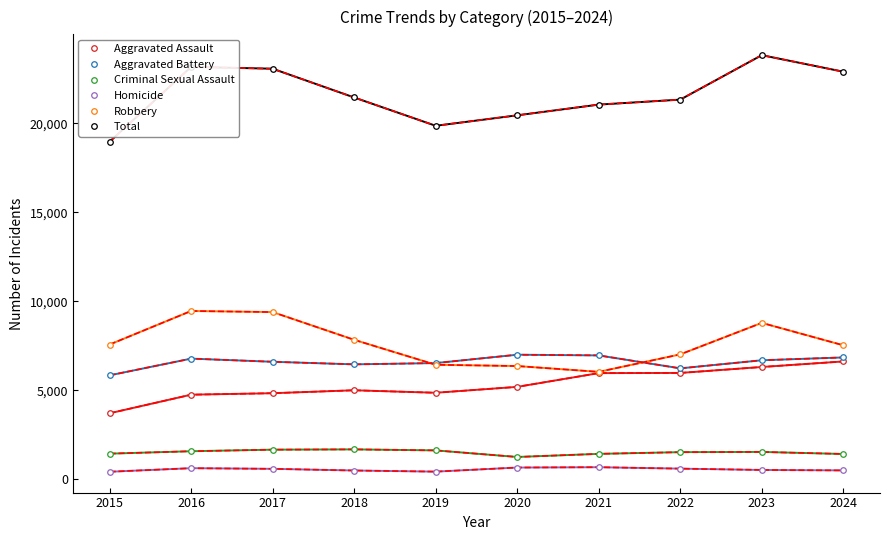

Which series has the largest range (max minus min)?

Total